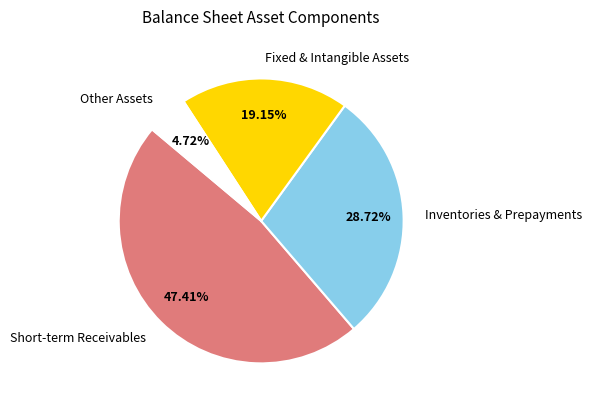

To the nearest percent, what is the difference between the largest and smallest slice percentages?

43%